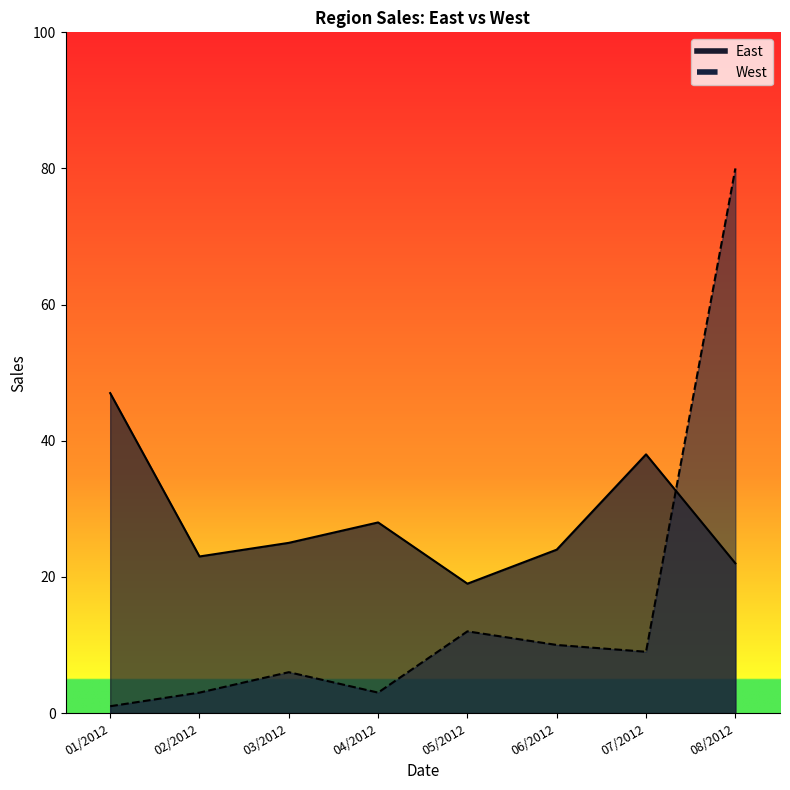

List the labels in order of East value, smallest first.

05/2012, 08/2012, 02/2012, 06/2012, 03/2012, 04/2012, 07/2012, 01/2012